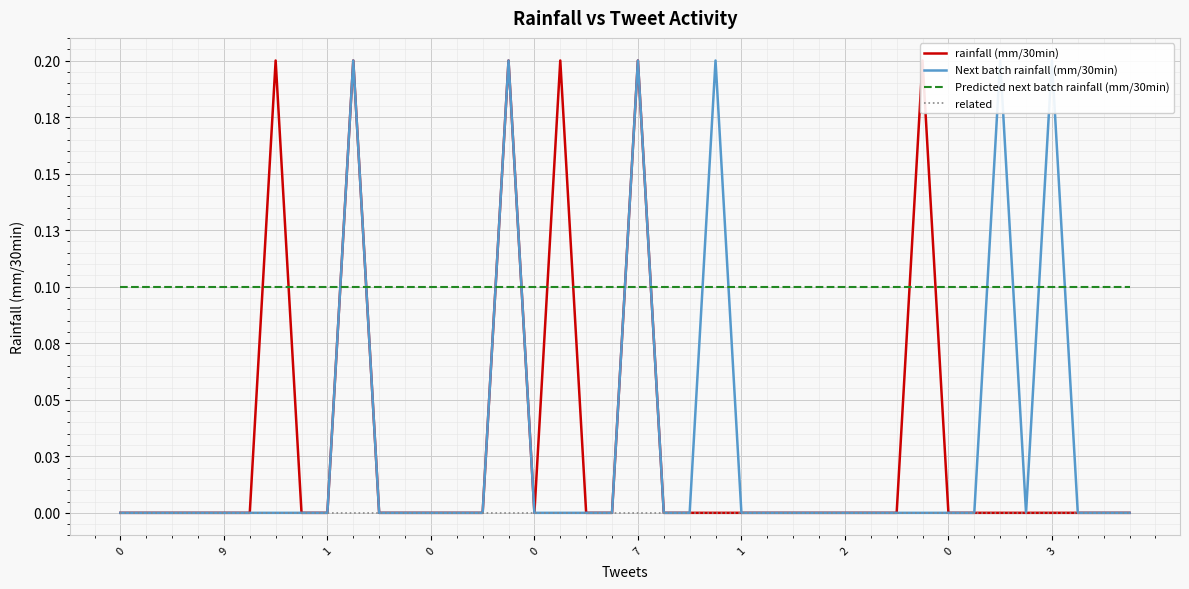

Which series changed the most between 1 and 17?

rainfall (mm/30min)